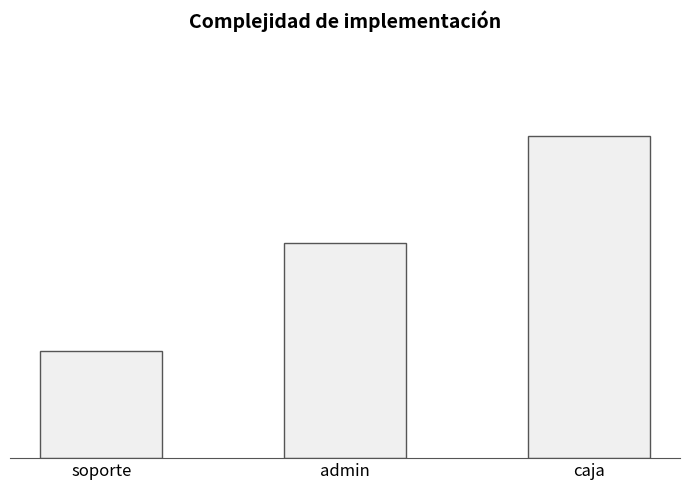

What position from the left is caja?

3